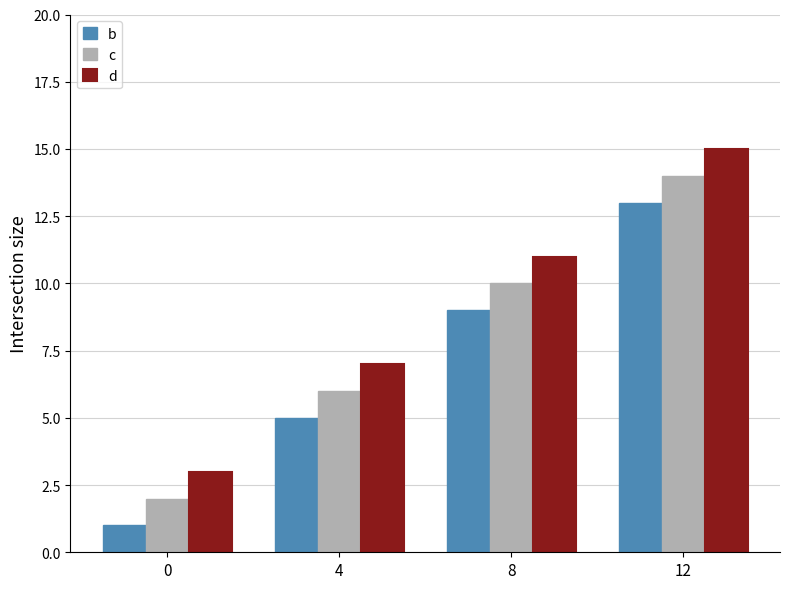

What is the highest value of the b series?

13